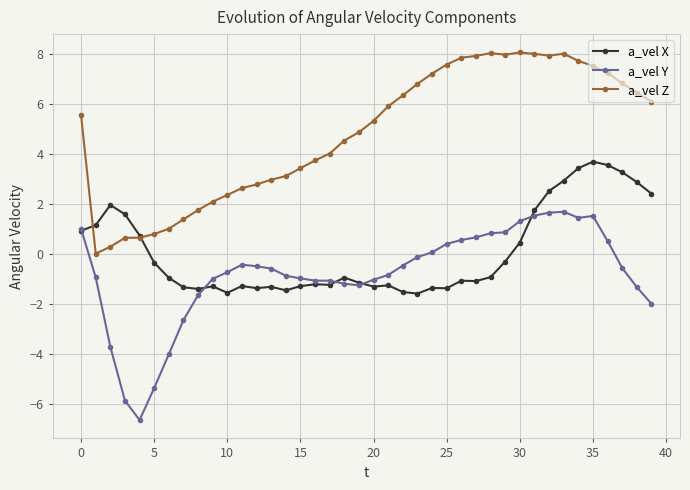

Which series has the largest total across all categories?

a_vel Z